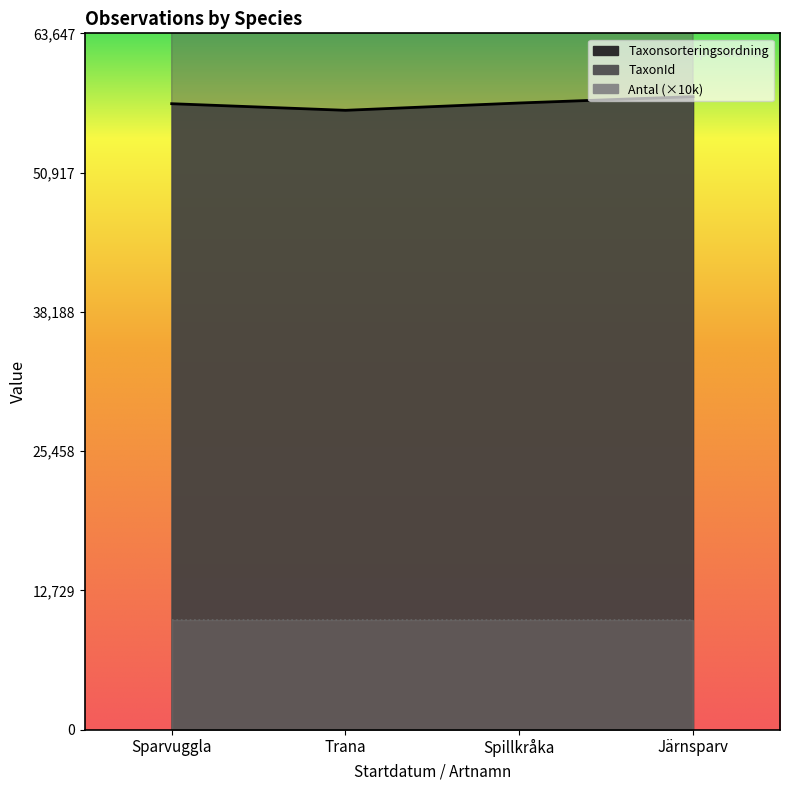

What is the total value across all series at Spillkråka?

157330